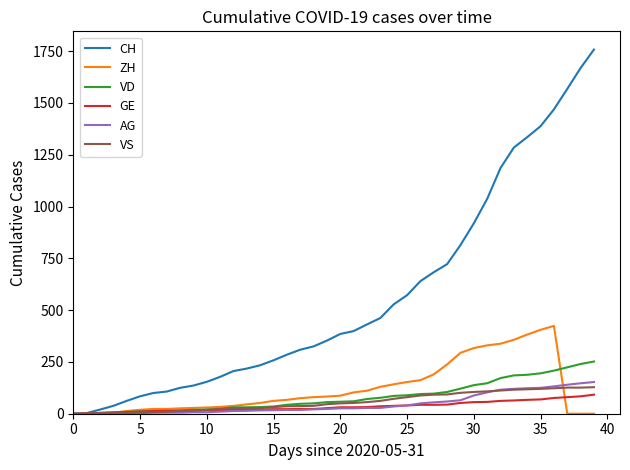

Which series has the largest range (max minus min)?

CH